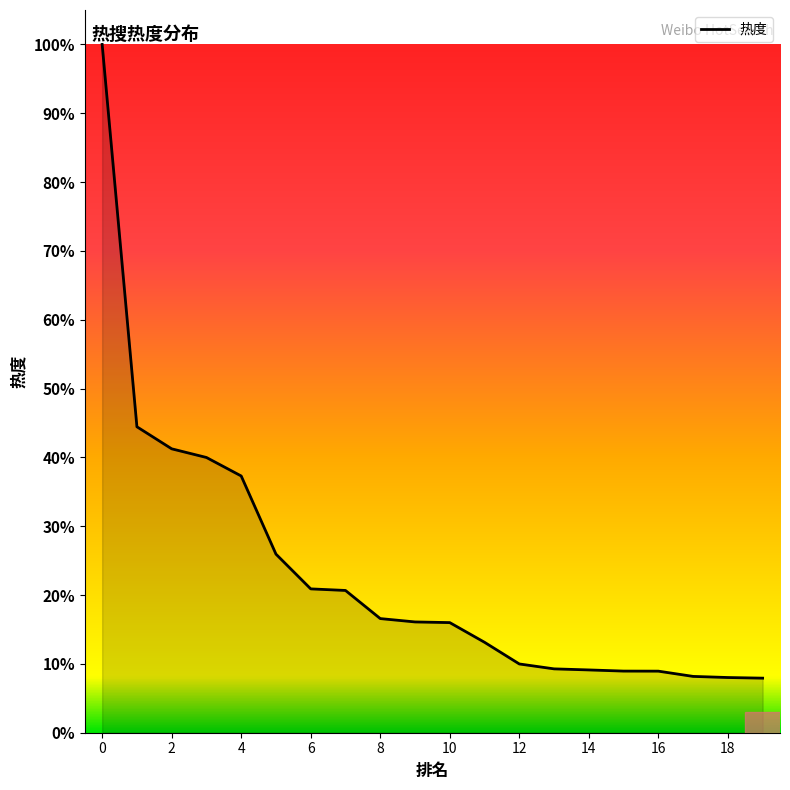

What is the difference between the maximum and minimum values?

92.1